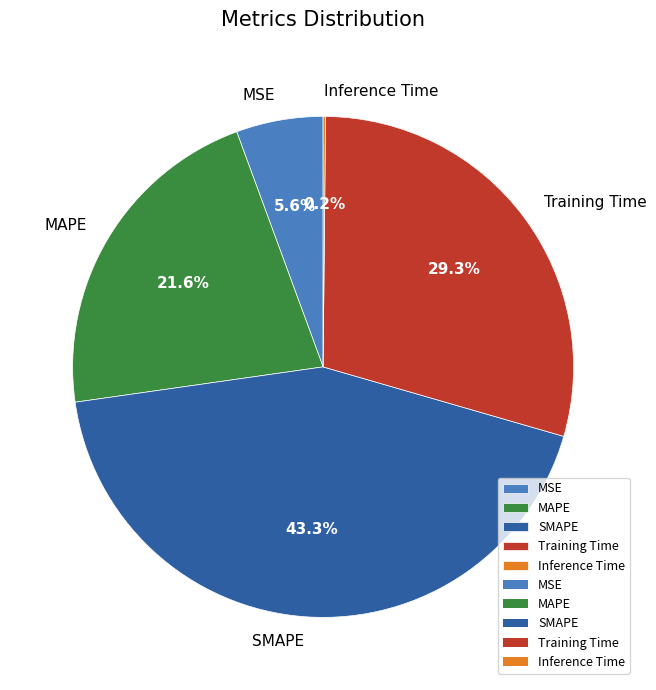

What percentage is the SMAPE slice, to the nearest percent?

43%